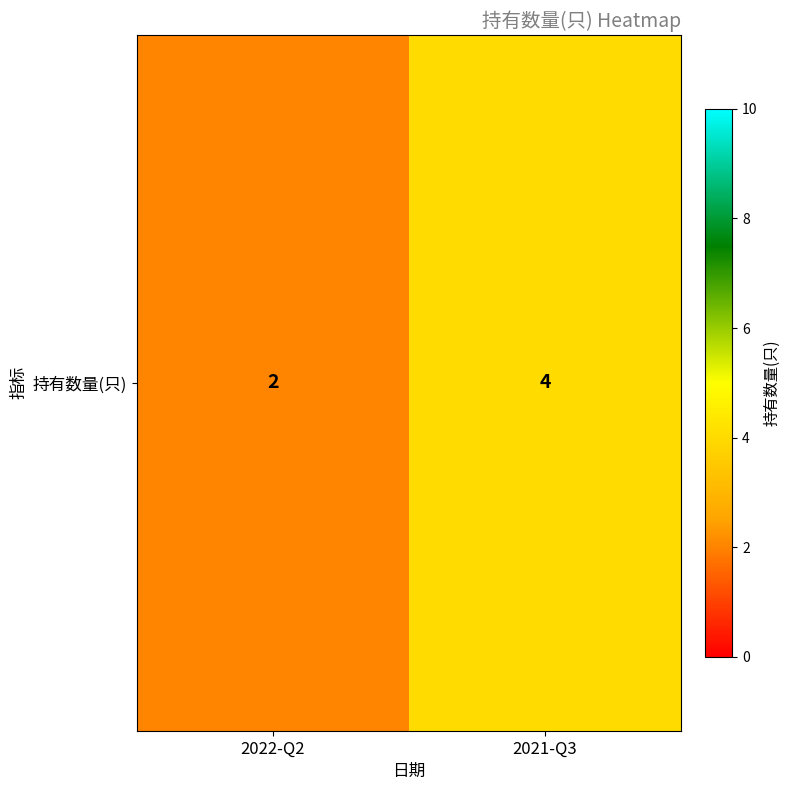

Reading left to right, what are all the values shown in this chart?

2022-Q2=2	2021-Q3=4